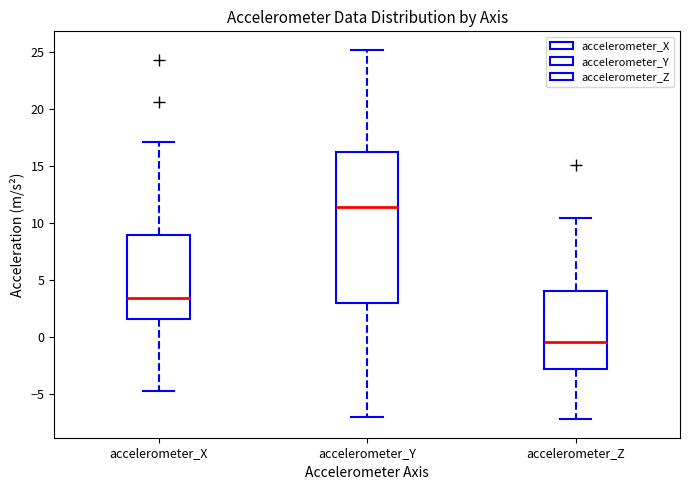

Where does the upper whisker of the box for accelerometer_Z end on the y-axis? The values are not printed on the chart, so give them approximately, as read against the axis.

10.5